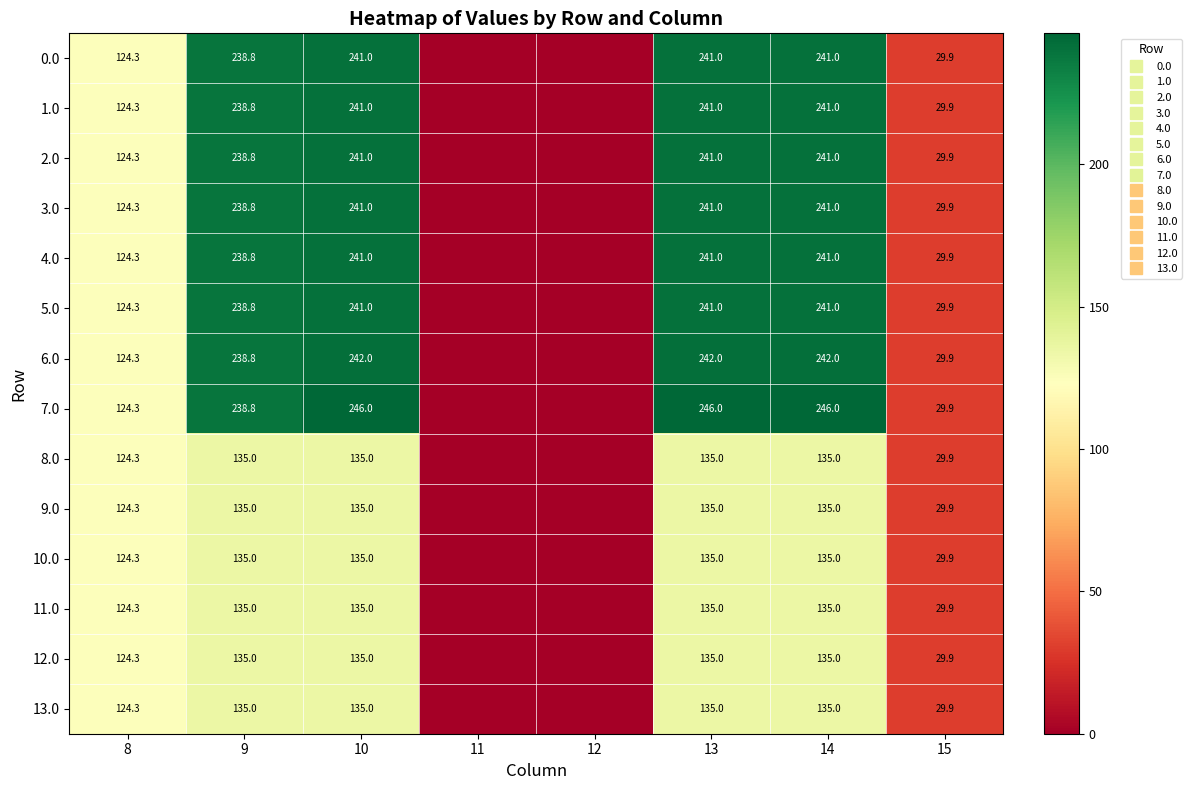

Is it true that 10.0 equals 0.0 at 12?

True